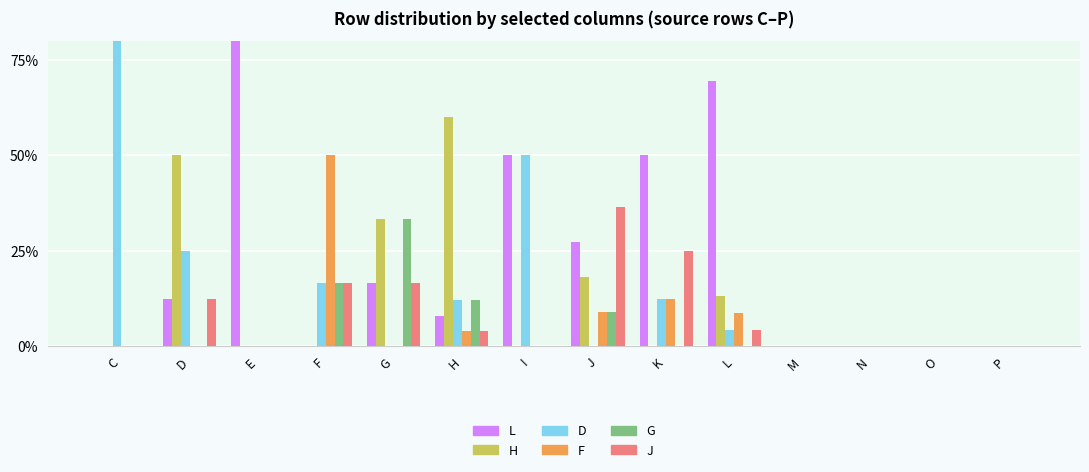

Which series has the largest range (max minus min)?

L